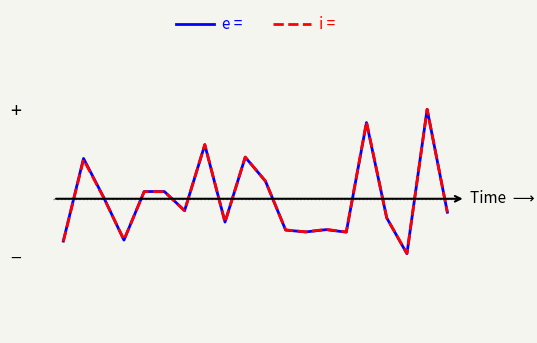

Where is the first local minimum for e =?

3